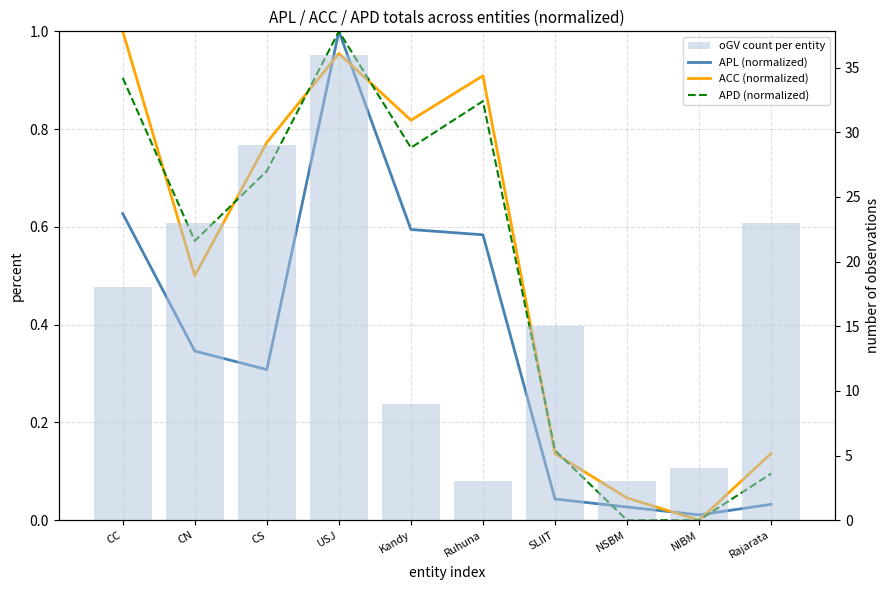

What position from the left is Ruhuna?

6